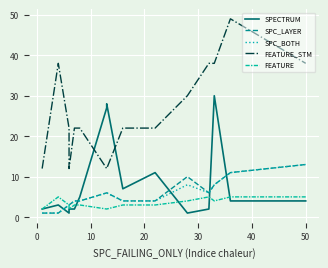

What is the difference between the maximum and minimum values in the FEATURE_STM series?

37